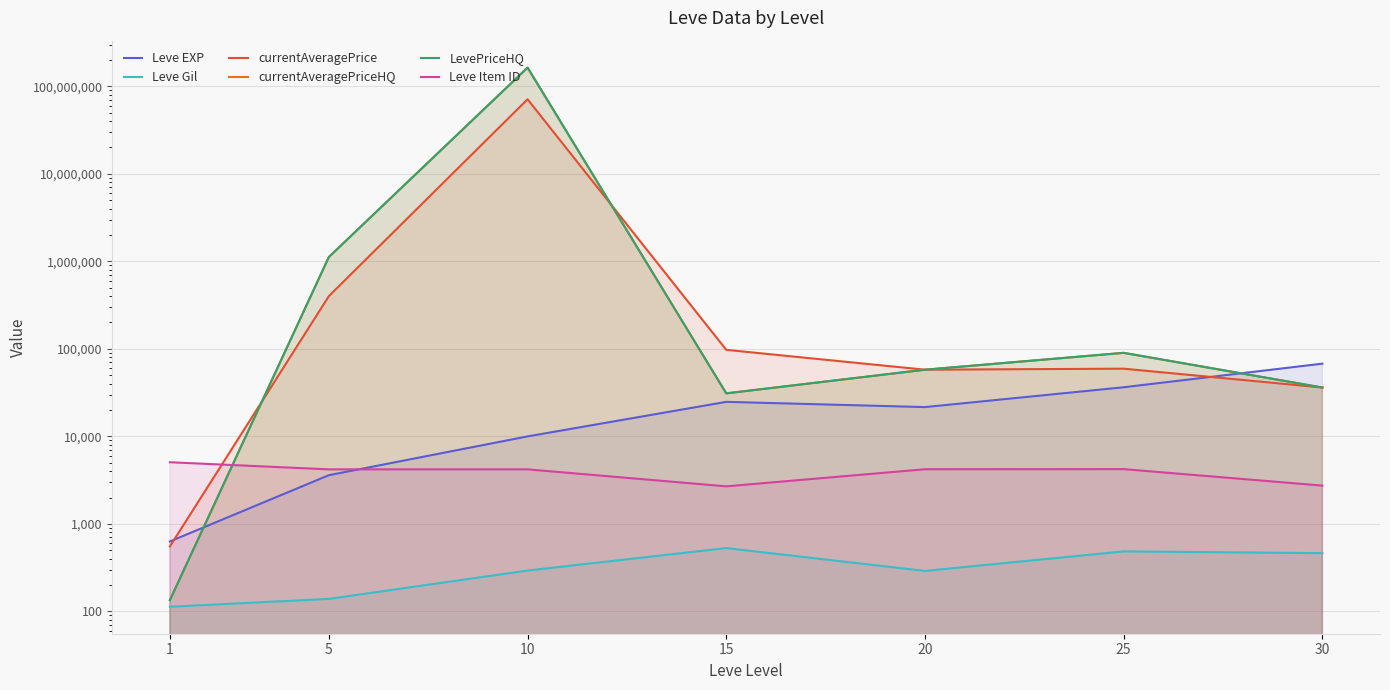

Does the chart display data point markers on the line(s)?

No